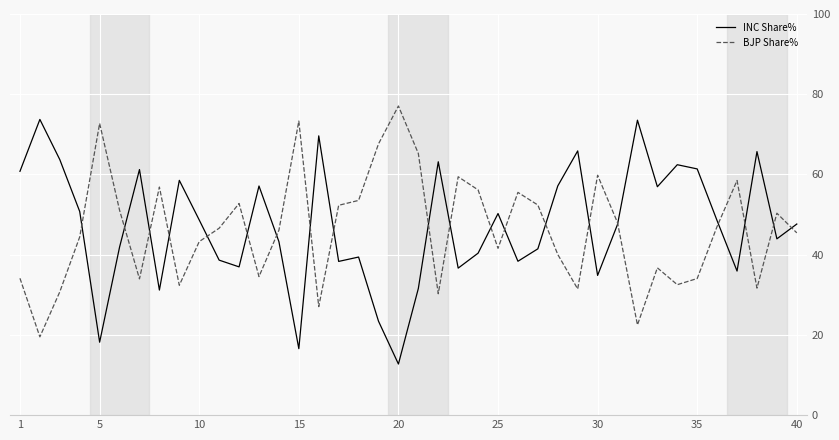

What is the maximum value for INC Share%?

73.7